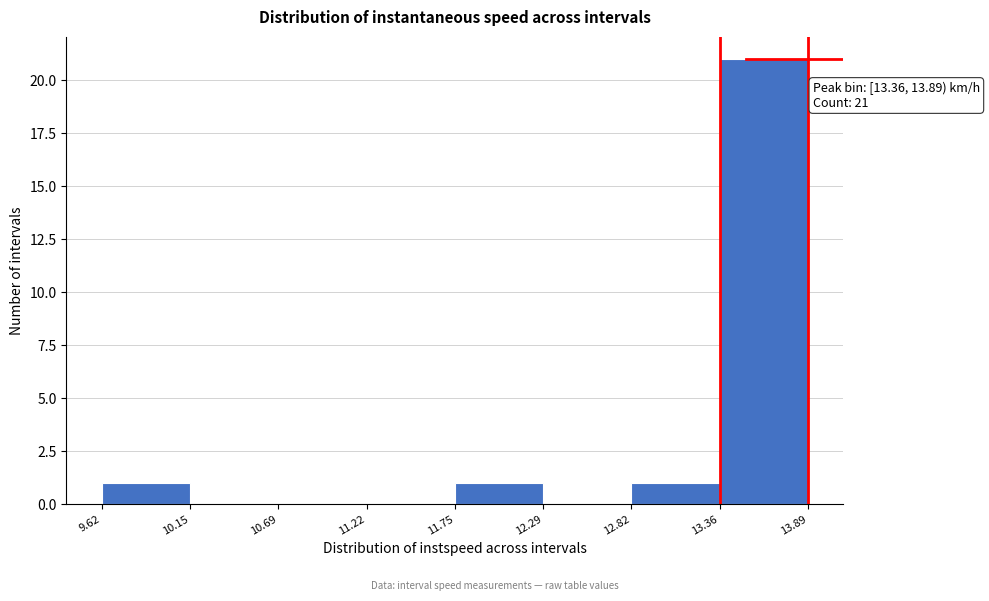

Over which range of the x-axis is the bar tallest?

13.36 to 13.89